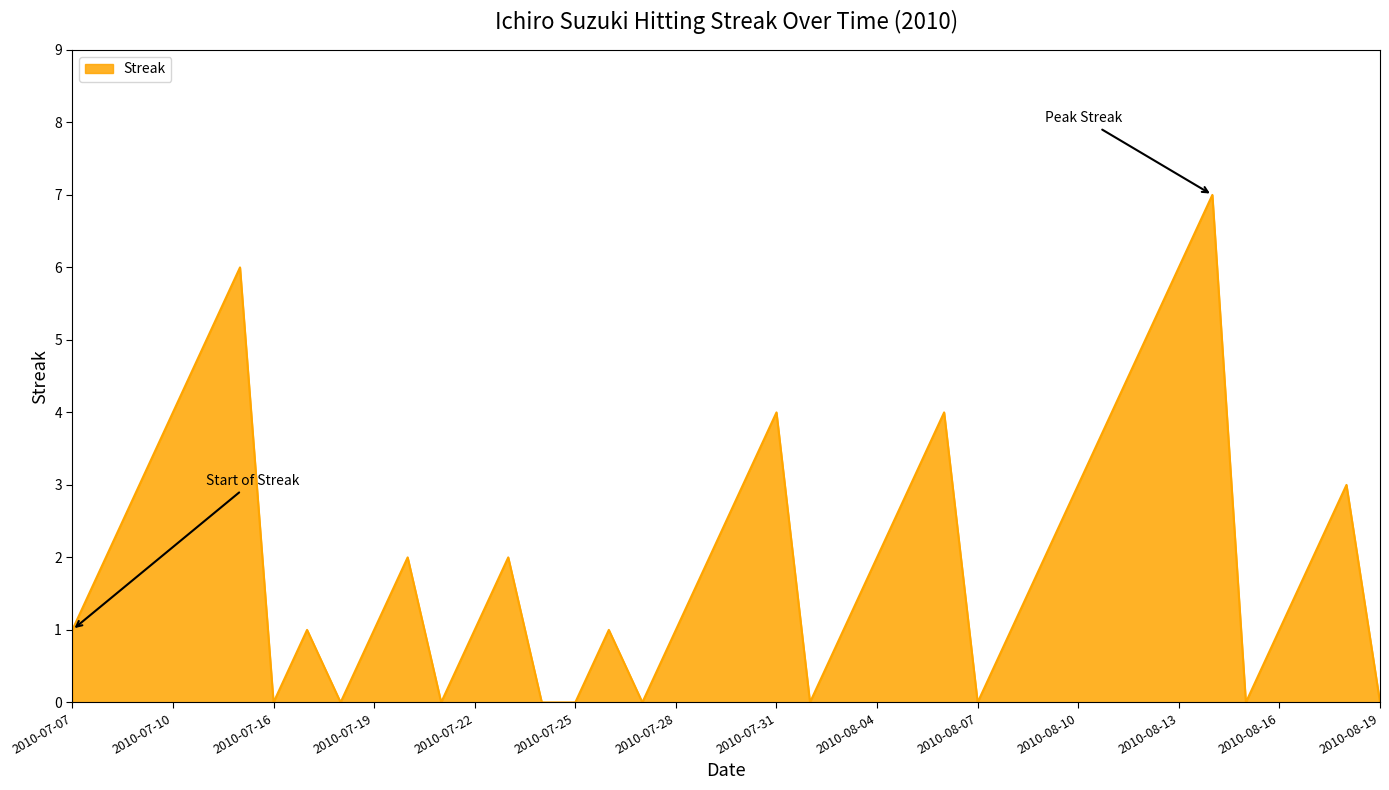

What is the difference between the maximum and minimum values?

7